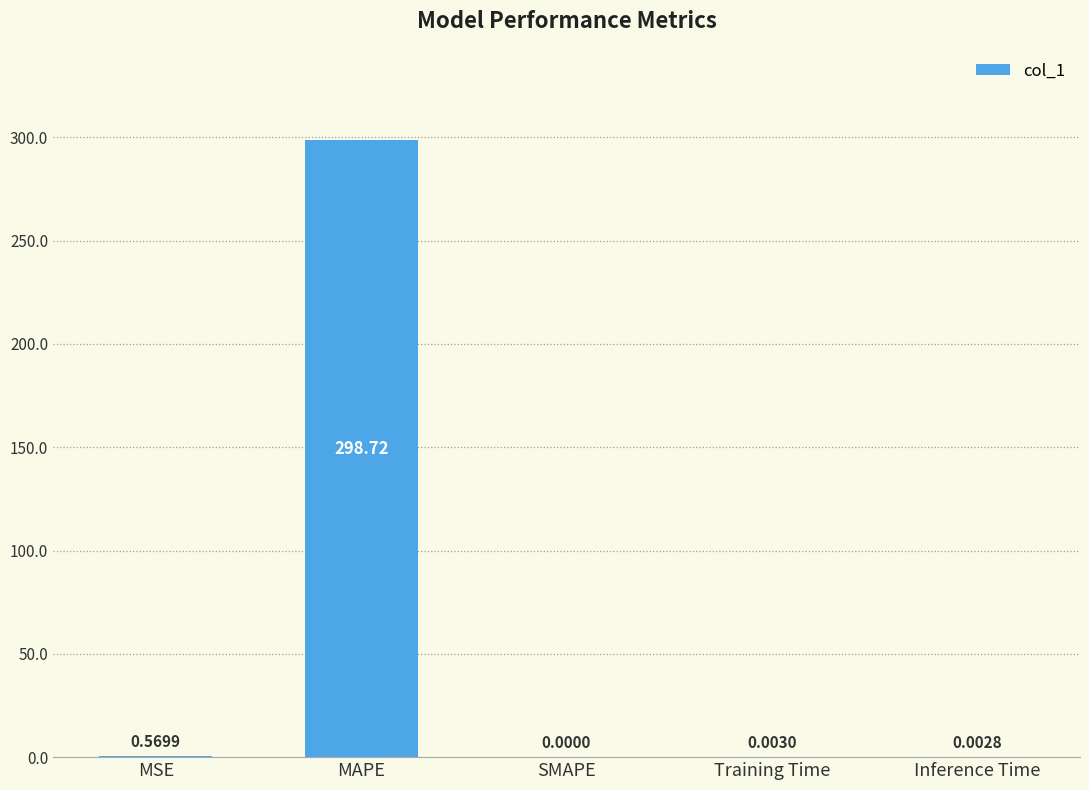

How many categories are shown in the chart?

5